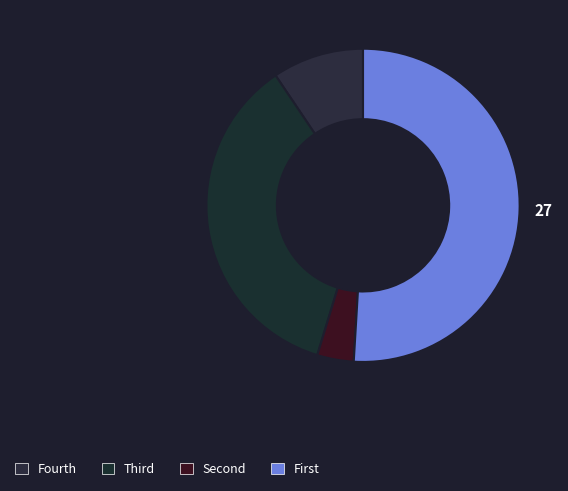

How many segments does this pie chart have?

4